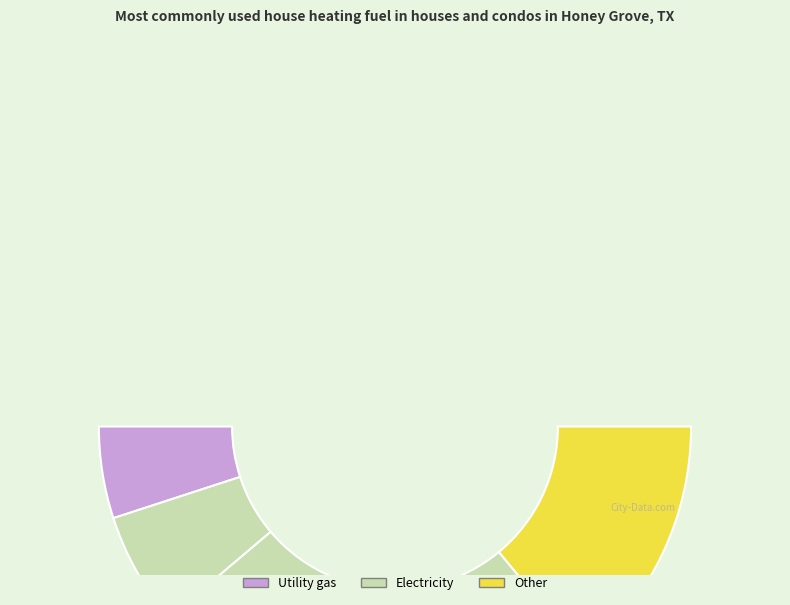

To the nearest percent, what percentage of the pie is 13?

16%